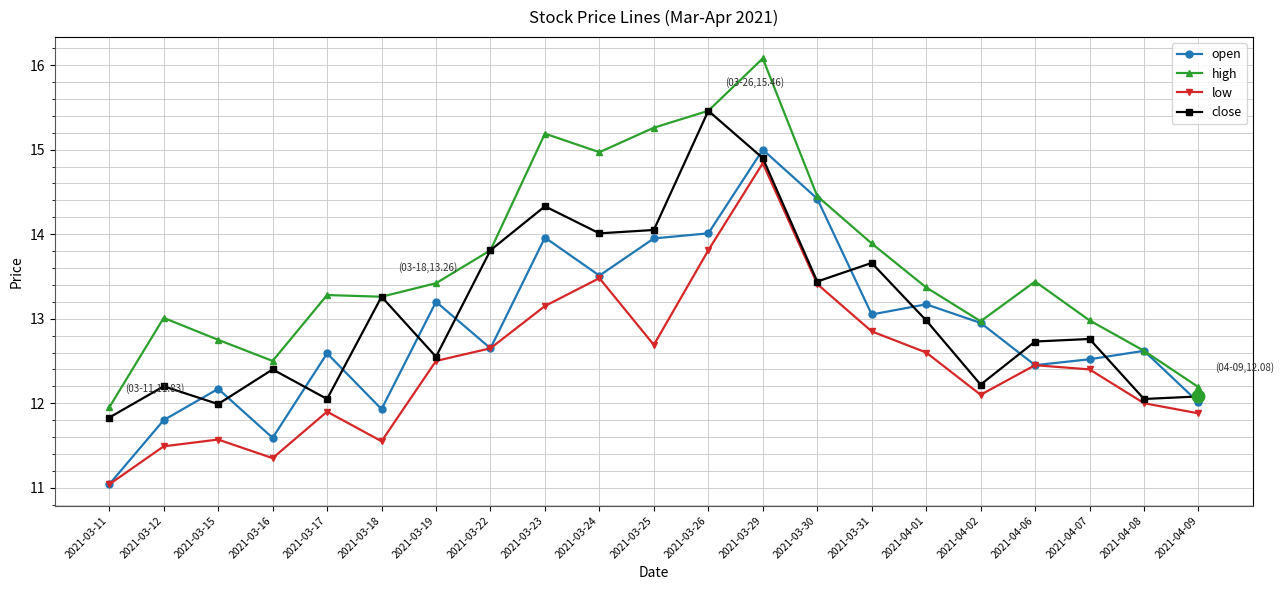

What position from the left is 2021-03-19?

7